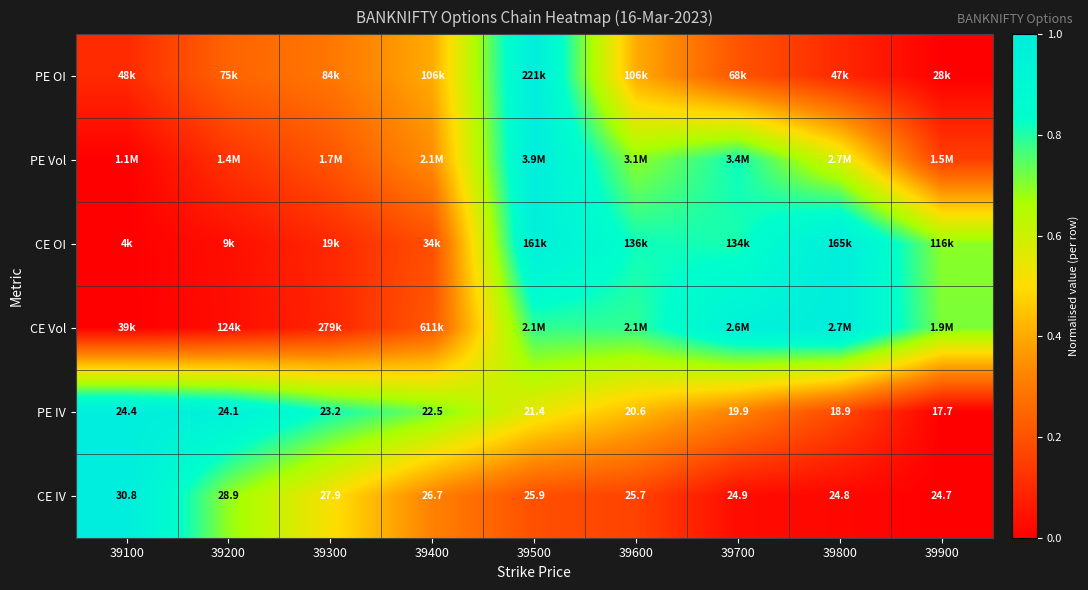

Which category has the lowest value in the CE IV series?

39900